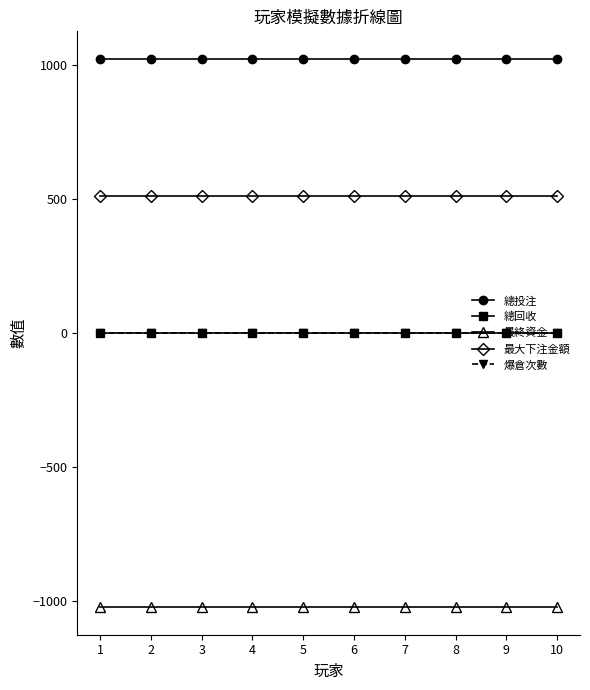

Is the value of 最終資金 at 1 greater than the value of 總回收 at 3?

No